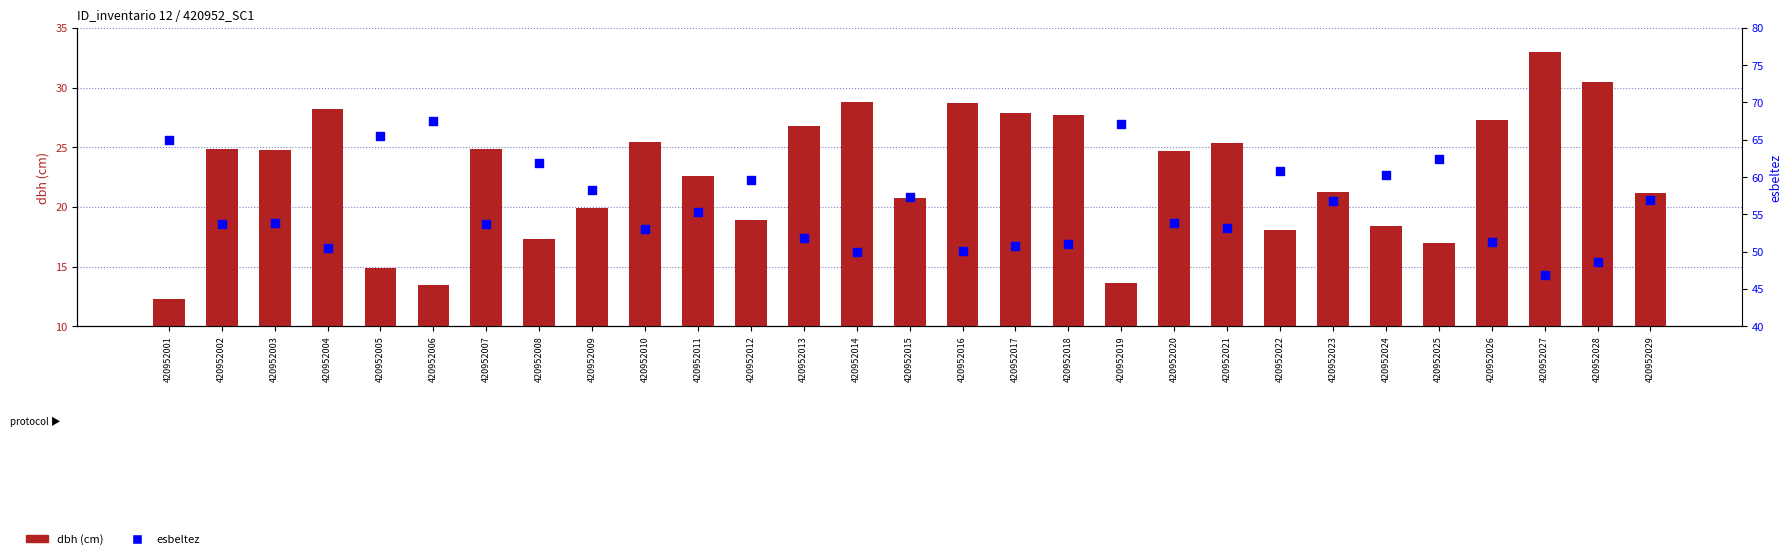

Which series reaches the minimum Y coordinate?

dbh (cm)